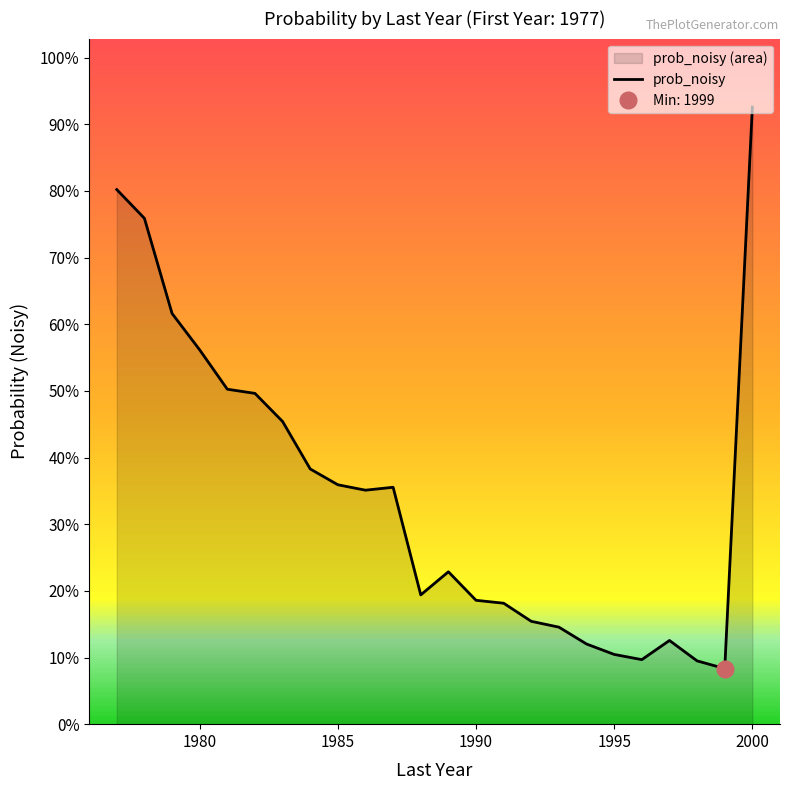

How many lines are shown in the chart?

1